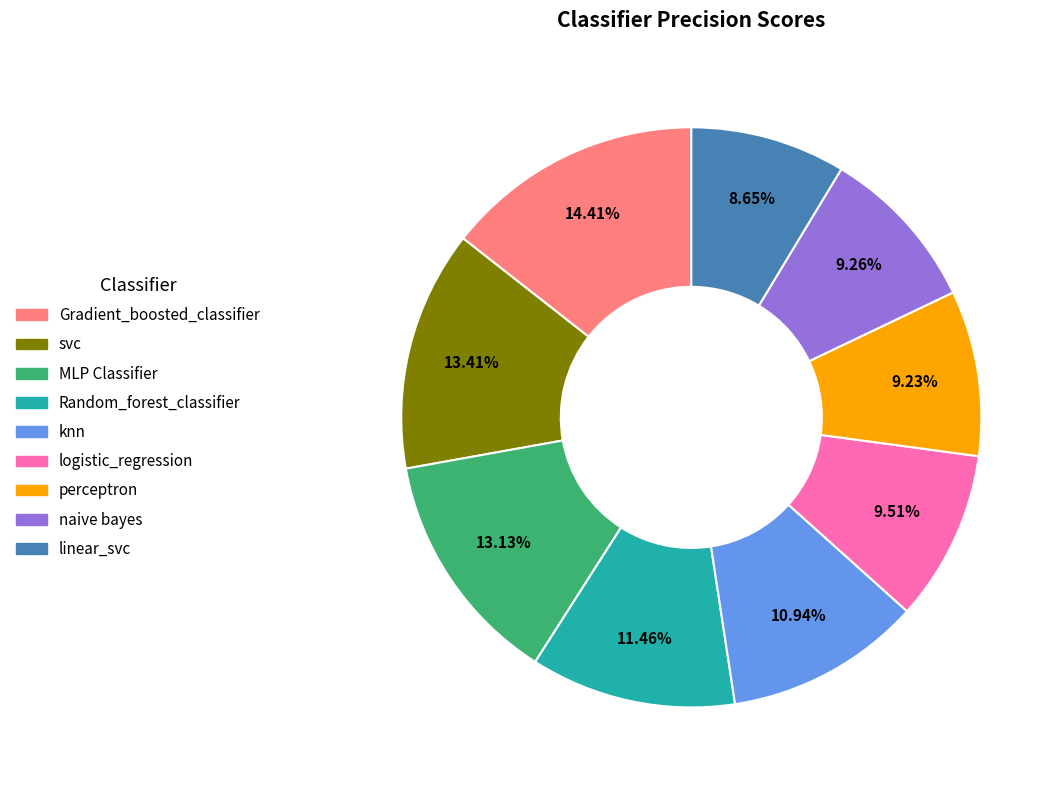

To the nearest percent, what is the difference between the svc and linear_svc slice percentages?

5%